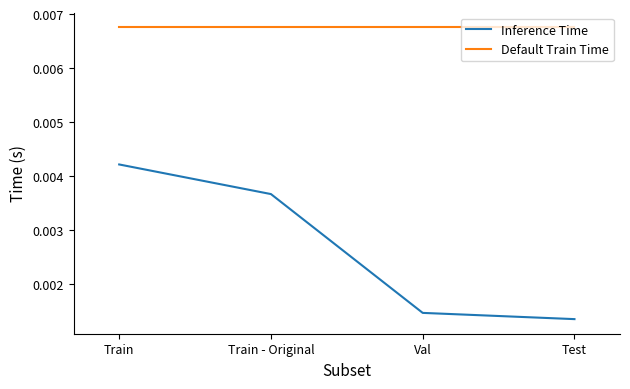

What are all the series names shown in the legend?

Inference Time, Default Train Time